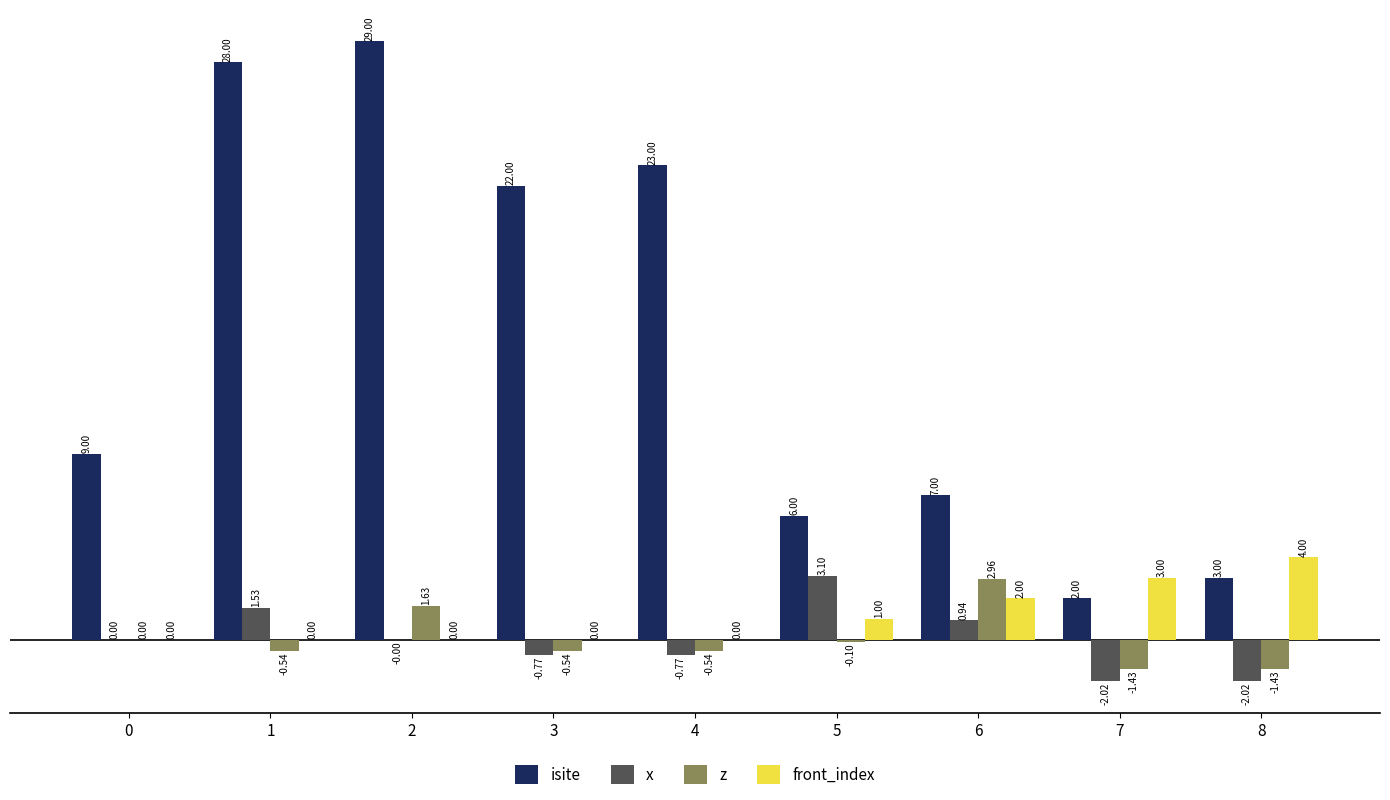

How many groups of bars are there?

9